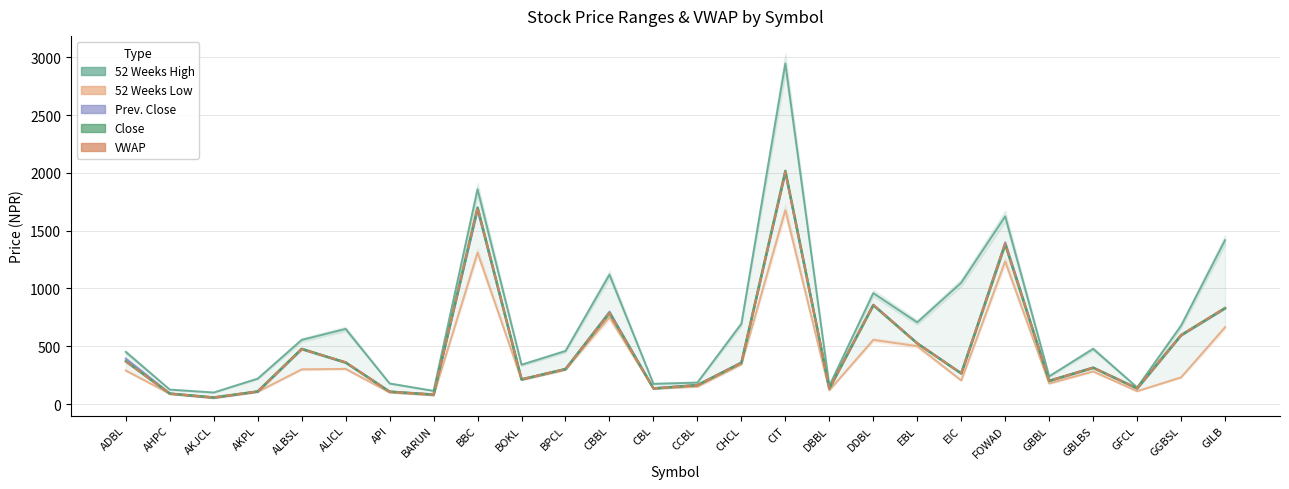

Which series has the largest range (max minus min)?

52 Weeks High